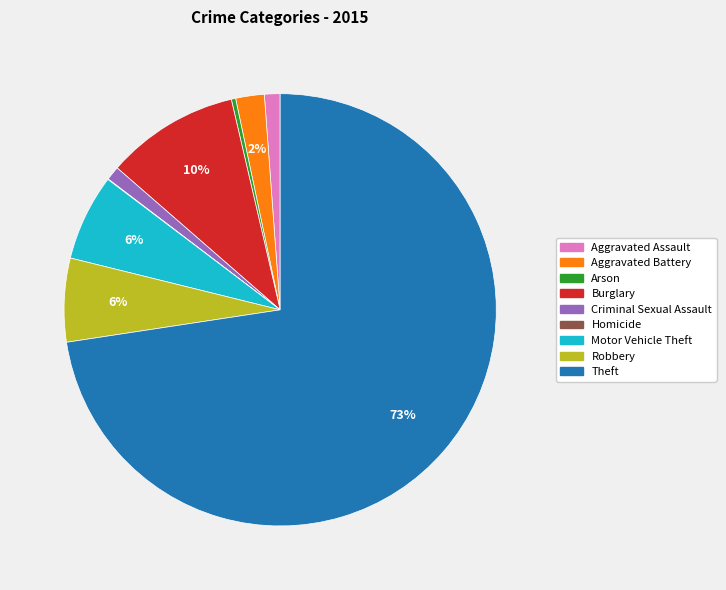

Which category accounts for the majority?

Theft